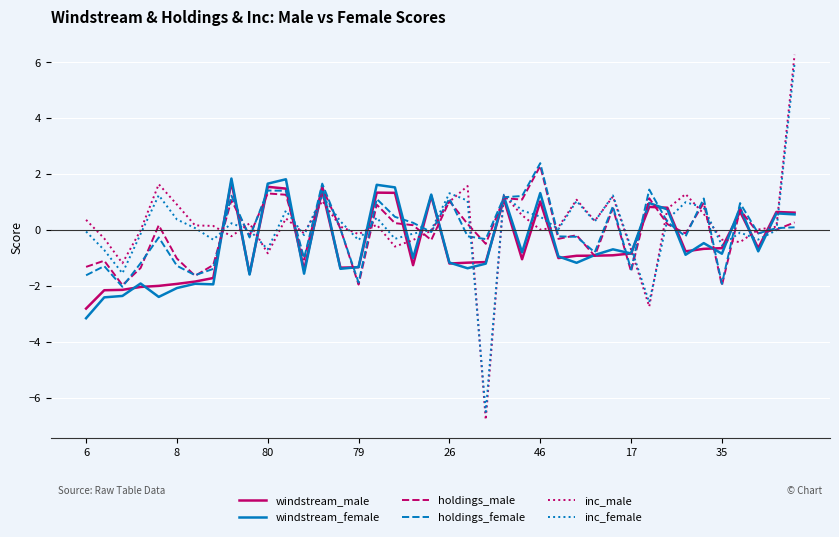

What is the maximum value shown in the chart?

6.3